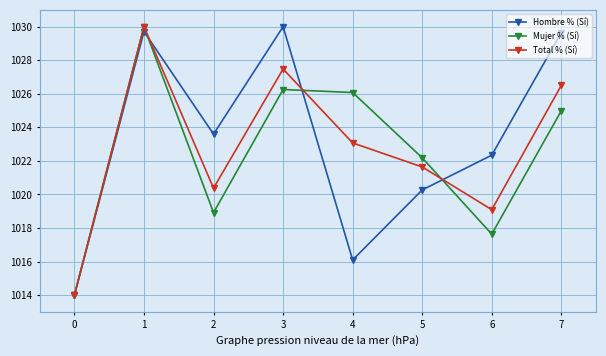

True or false: Hombre % (Sí) has a value of 1016.1 at 4.

True